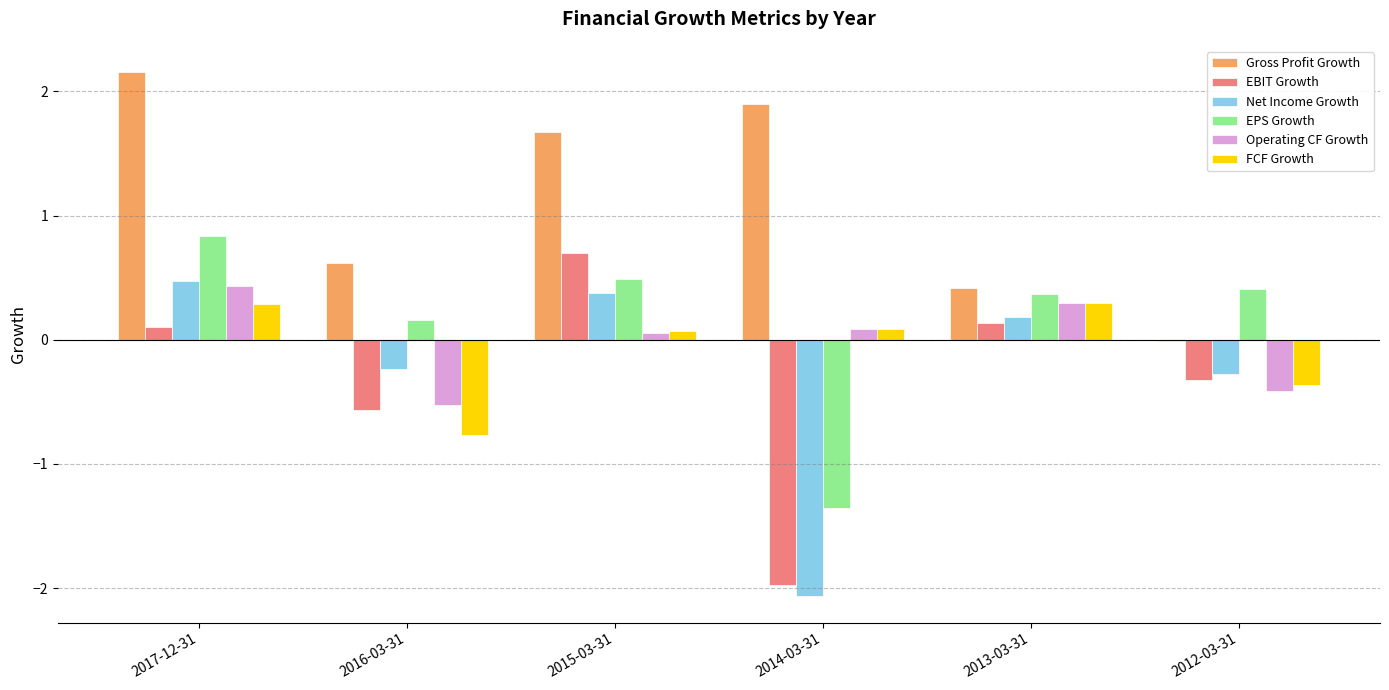

Which series changed the most between 2016-03-31 and 2015-03-31?

EBIT Growth